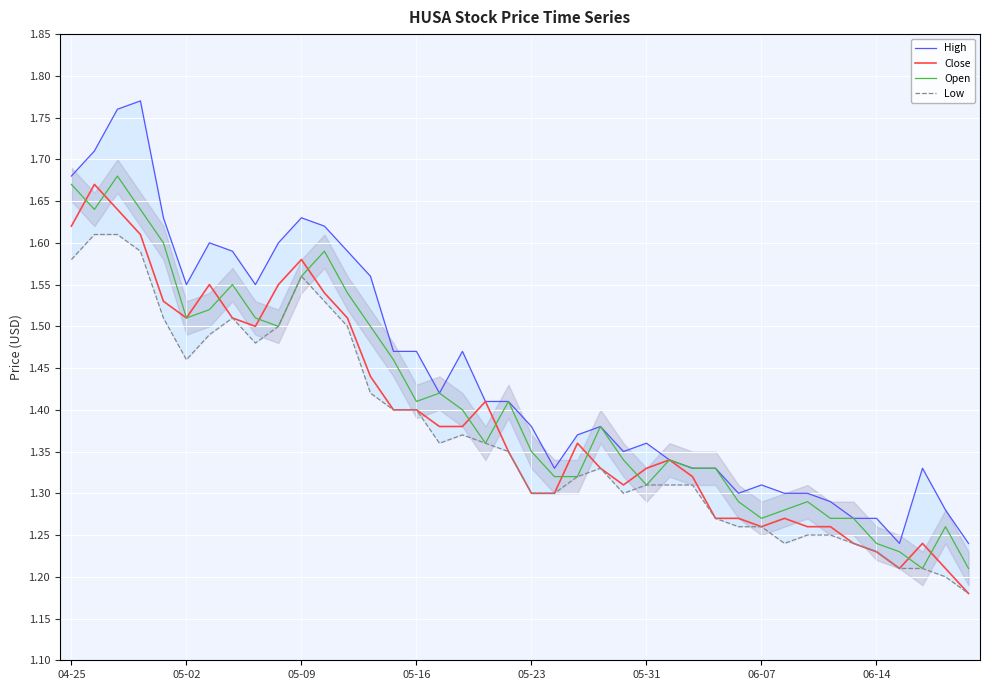

The Close series shows 0.3 at 06-14. True or false?

False